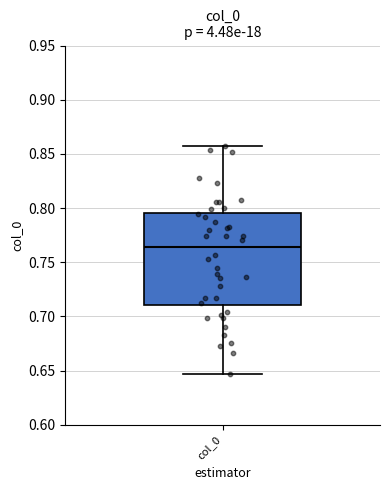

Transcribe this box plot: give where the median line is, the range the box spans, and where the two whiskers end, as read against the y-axis. The values are not printed on the chart, so give them approximately, as read against the axis.

median 0.765, box 0.710 to 0.795, whiskers 0.645 to 0.855